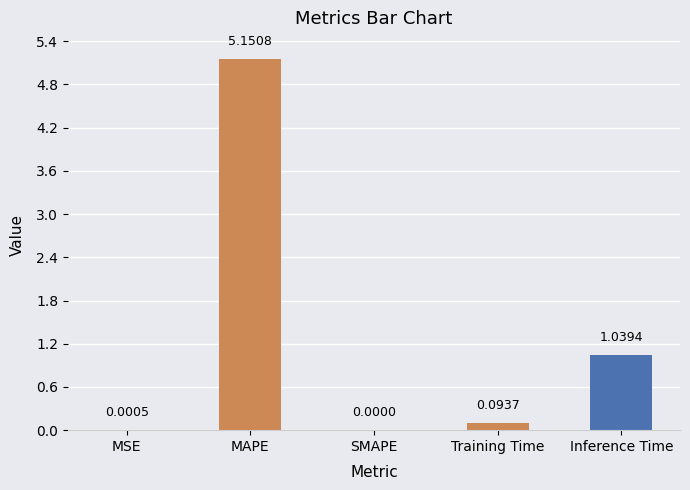

What is the sum of the values at Inference Time and Training Time?

1.1